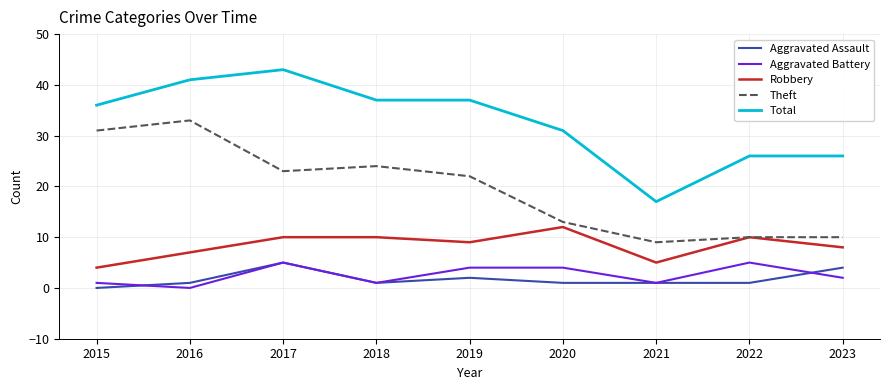

At which category does the chart reach its peak across all series?

2017